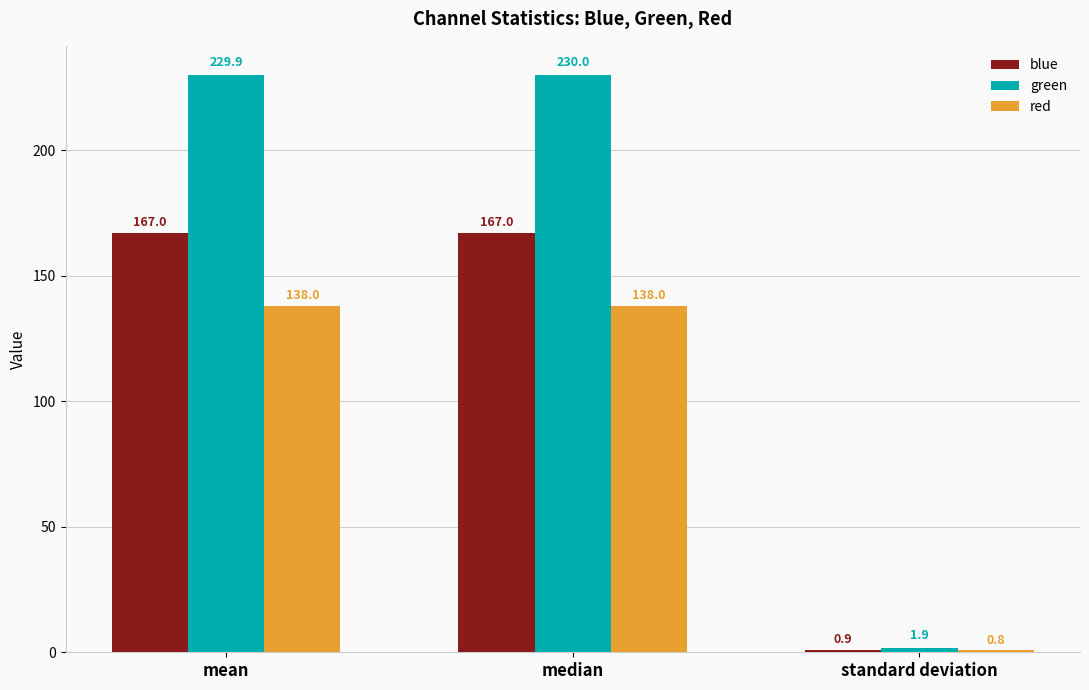

The value of green at standard deviation is 1.9. True or false?

True